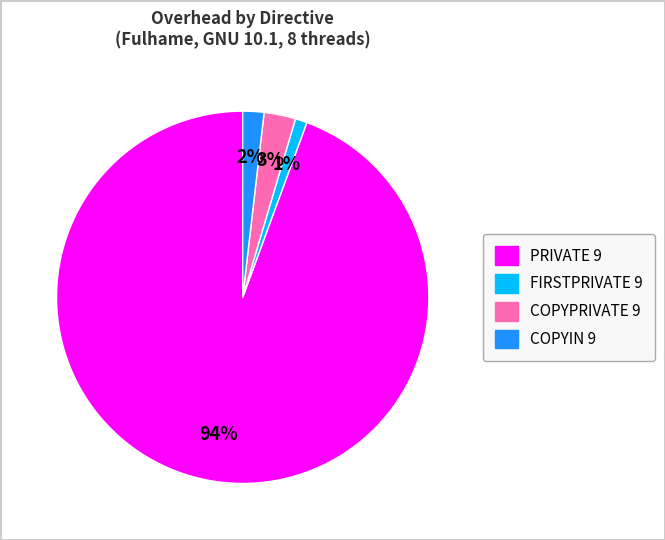

What is the largest slice in the pie chart?

PRIVATE 9